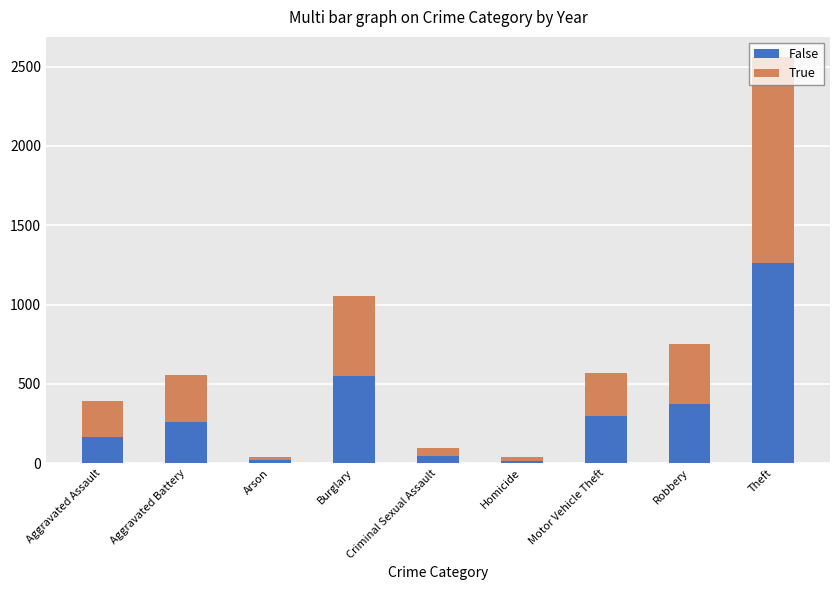

Is it true that False equals 1263 at Theft?

True